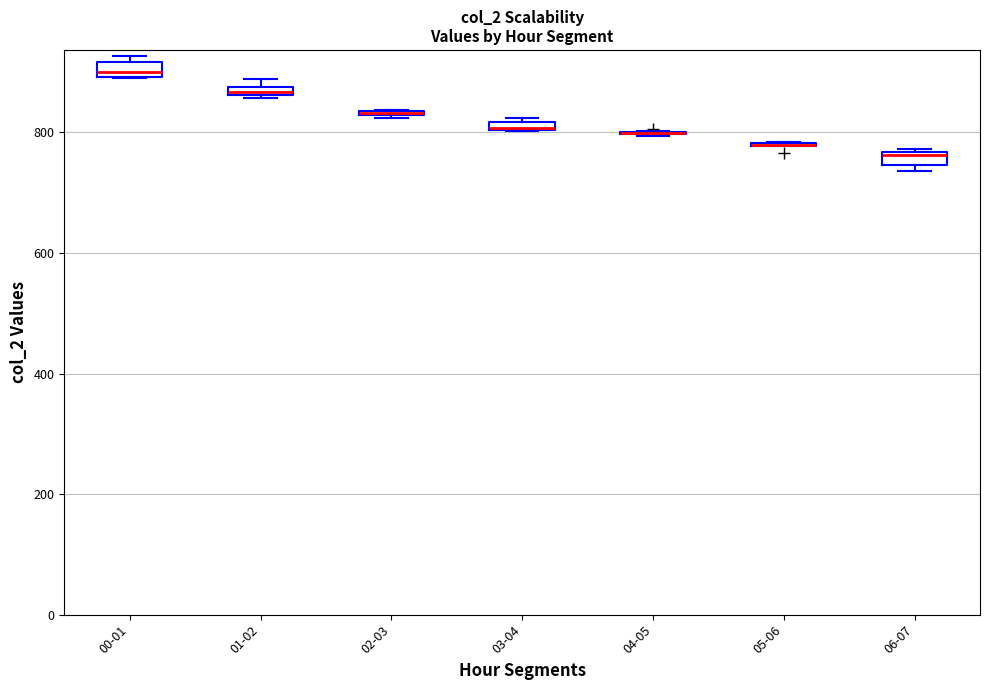

Where is the upper edge of the box for 03-04 on the y-axis? The values are not printed on the chart, so give them approximately, as read against the axis.

820